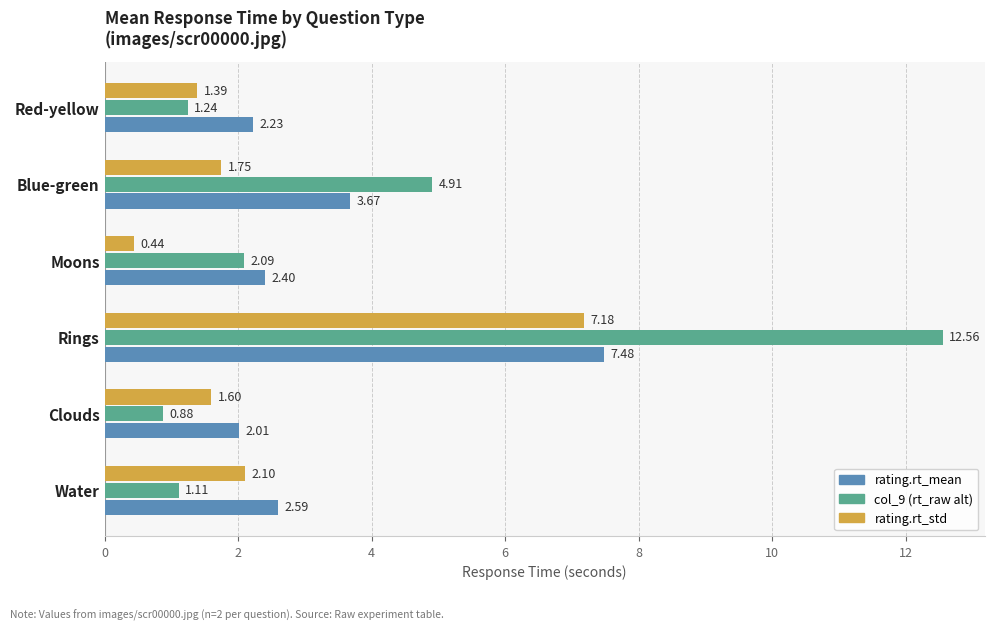

At which category does the chart reach its peak across all series?

Rings